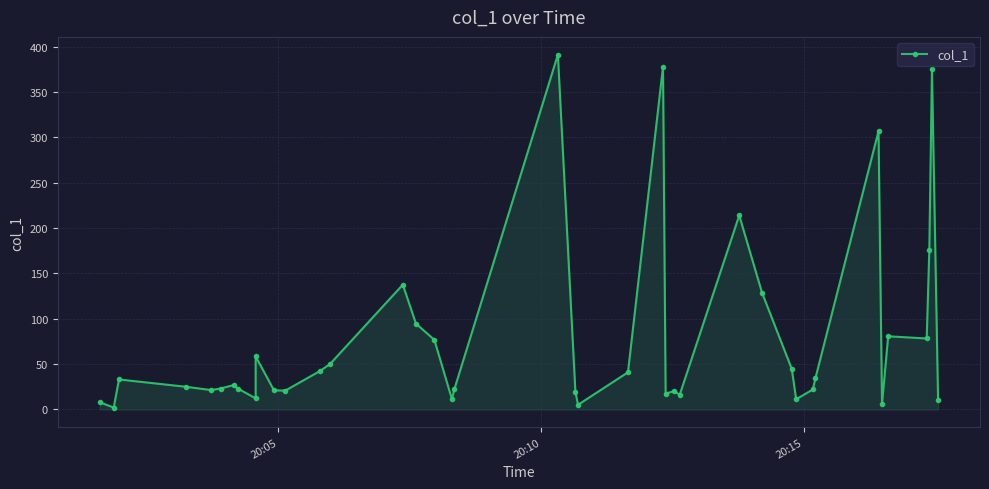

How many points are higher than both their immediate neighbors (excluding endpoints)?

11